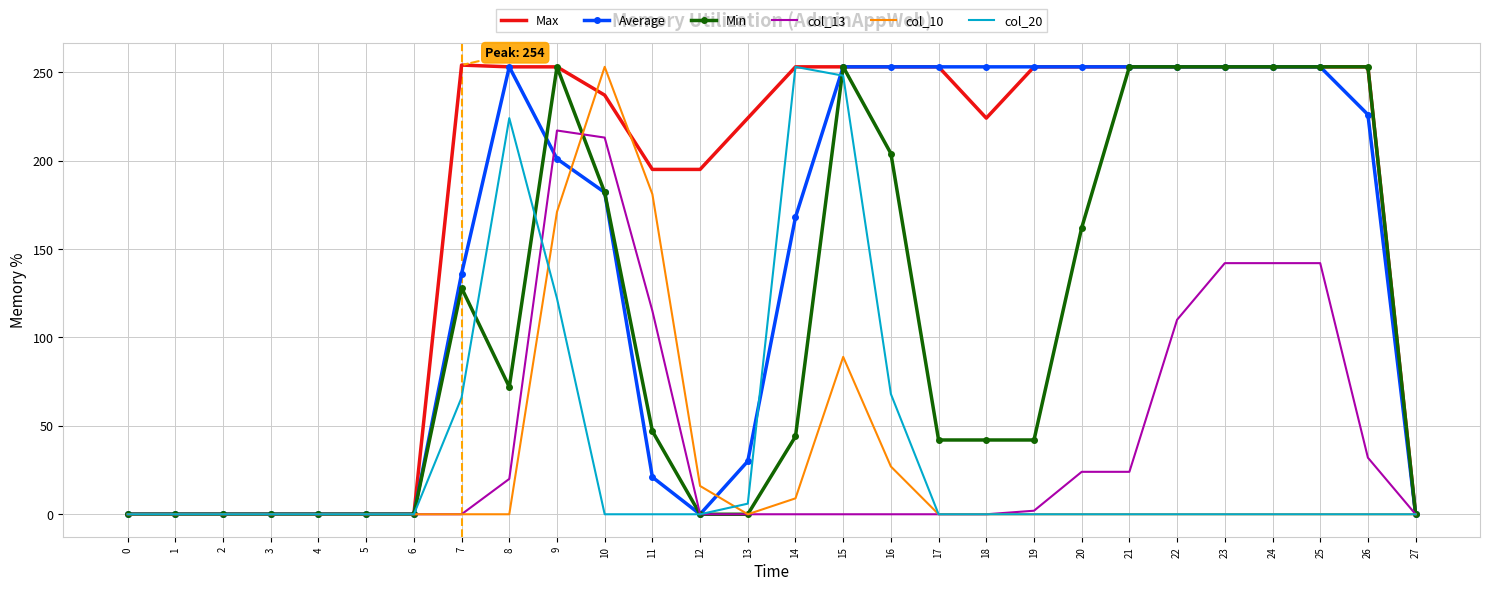

What is the total value across all series at 11?

559